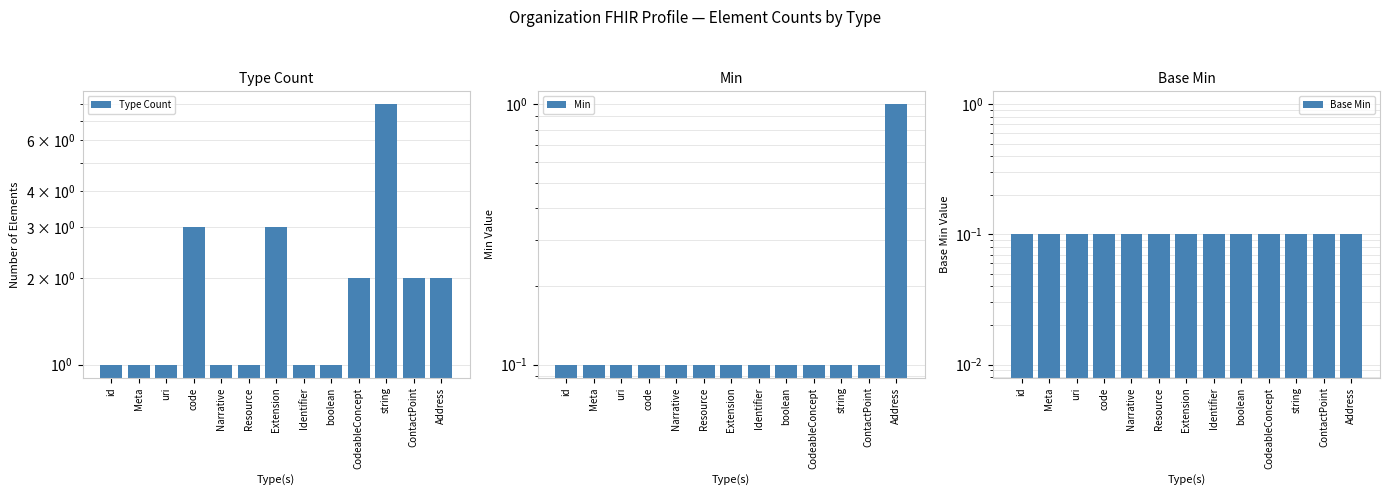

Are the bars horizontal?

No